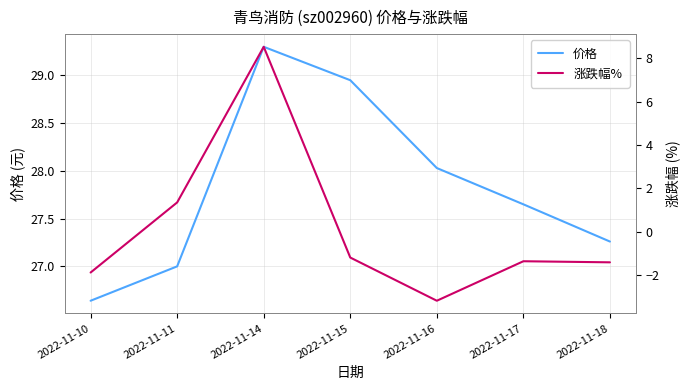

What are all the series names shown in the legend?

价格, 涨跌幅%